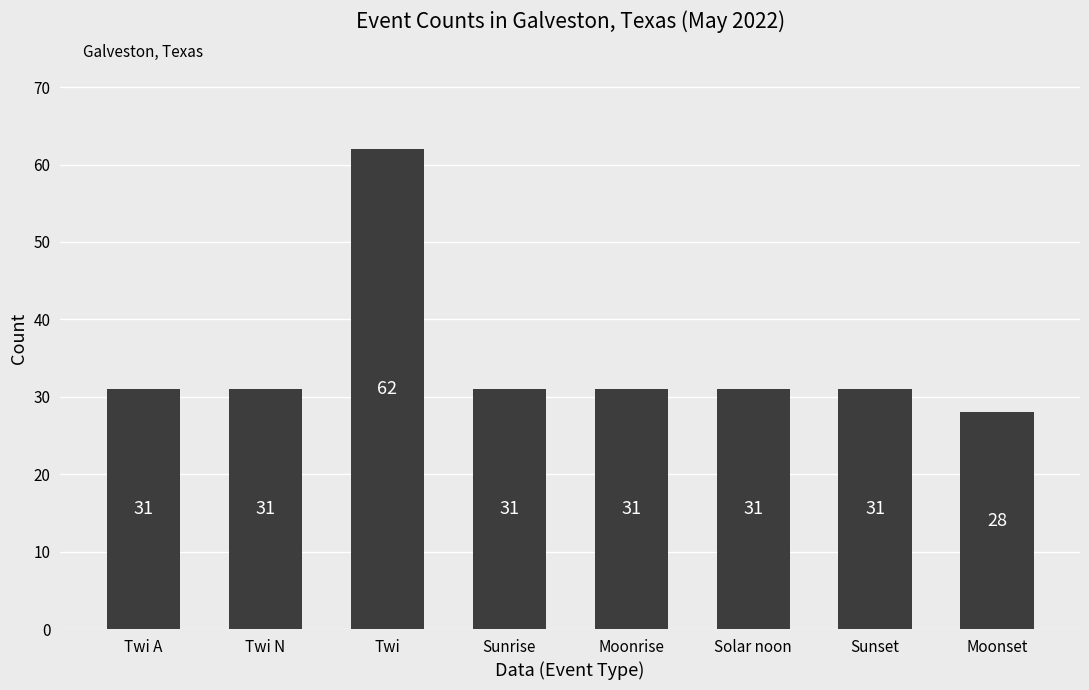

What is the difference between the values at Twi N and Moonset?

3